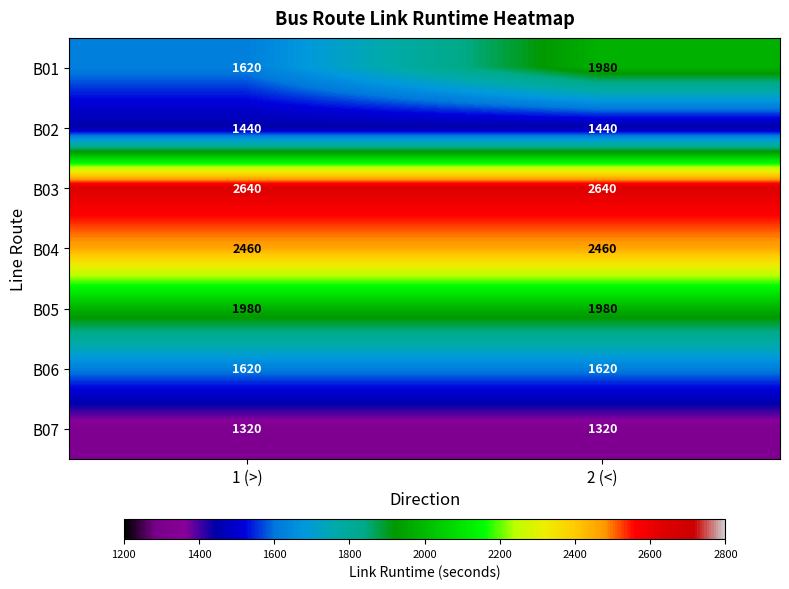

What is the smallest value displayed?

1320